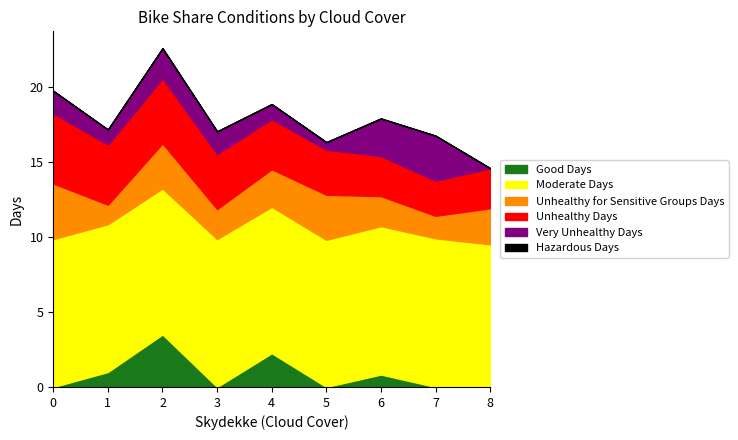

What is the total value across all series at 7?

16.7